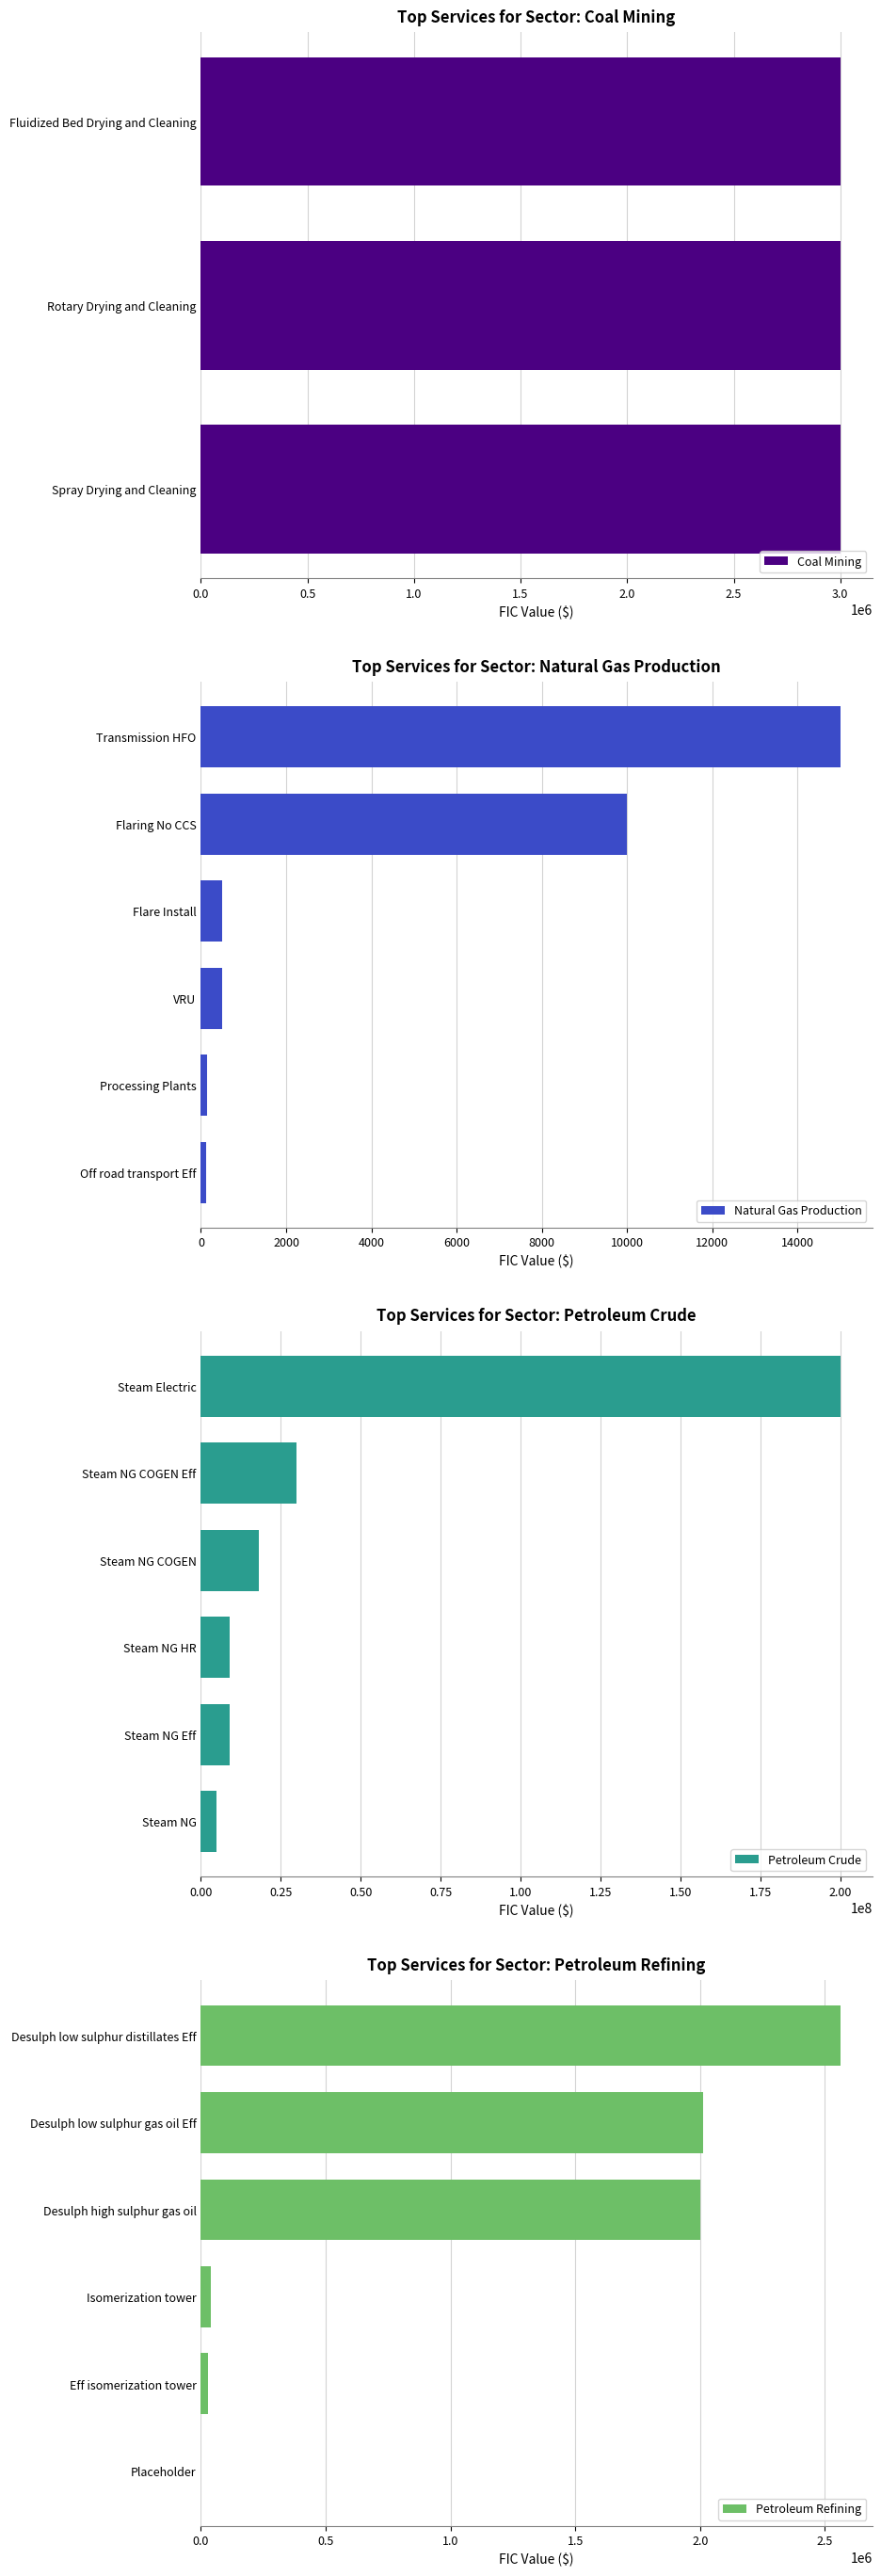

Does the chart contain stacked bars?

No